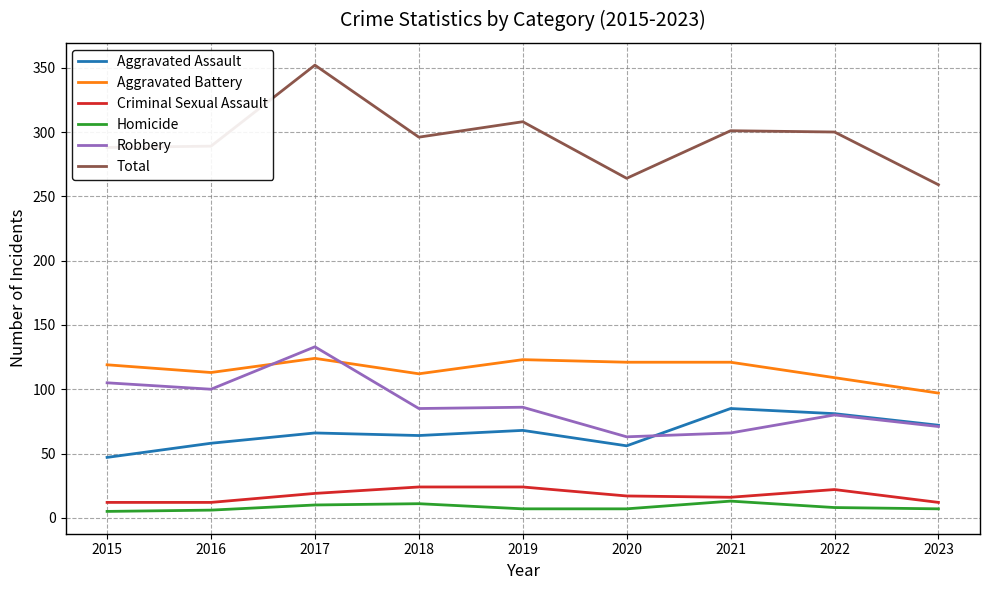

True or false: Aggravated Assault and Total cross at least once.

False